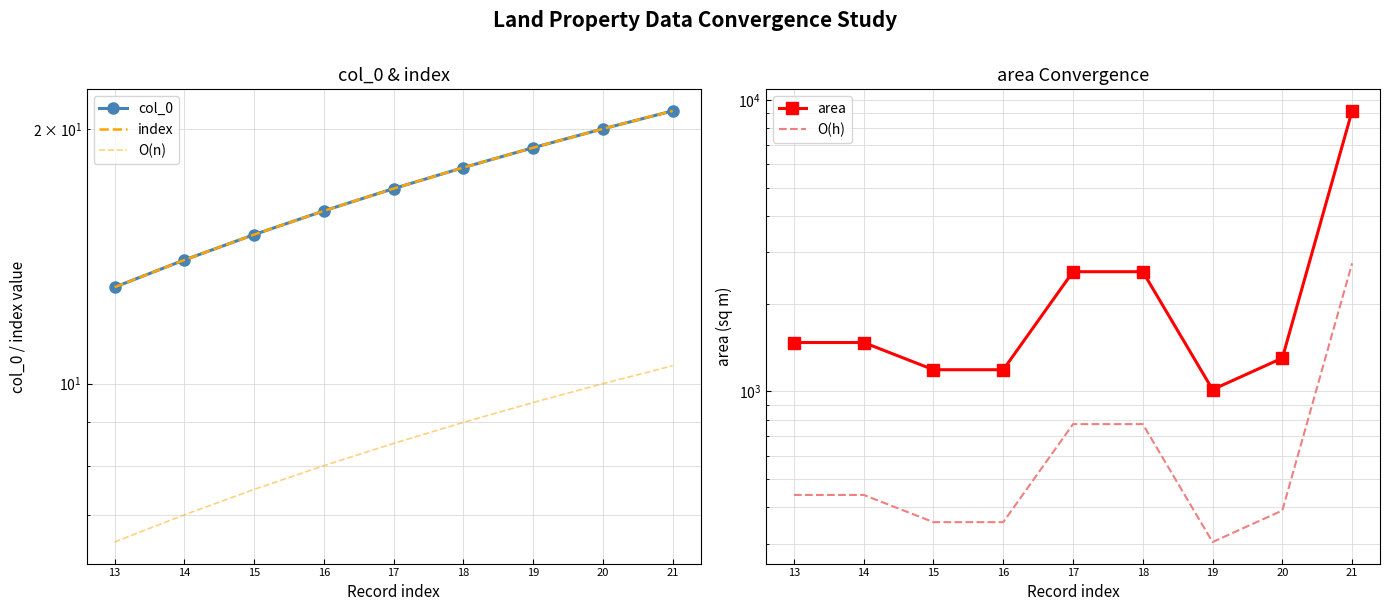

Which series has the largest range (max minus min)?

area